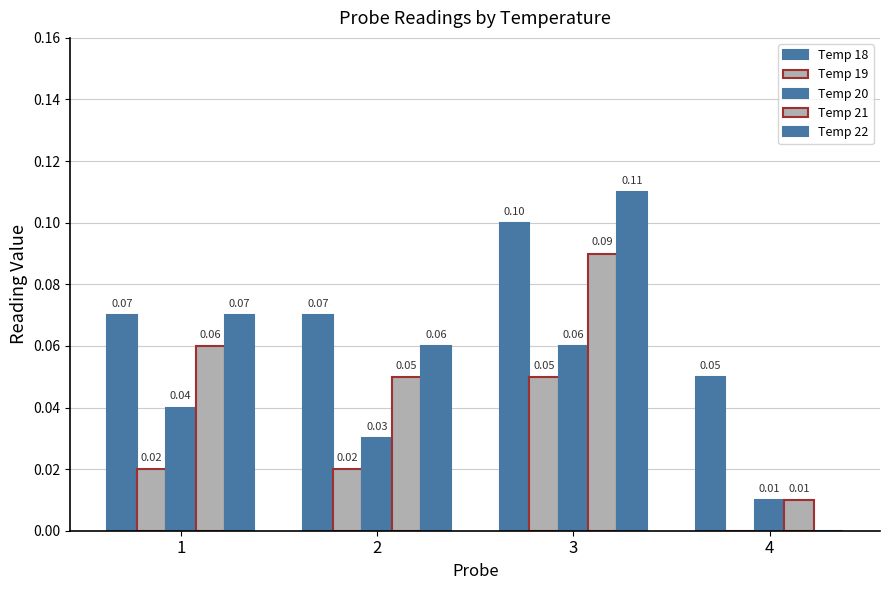

At which category is the sum across all series the highest?

3